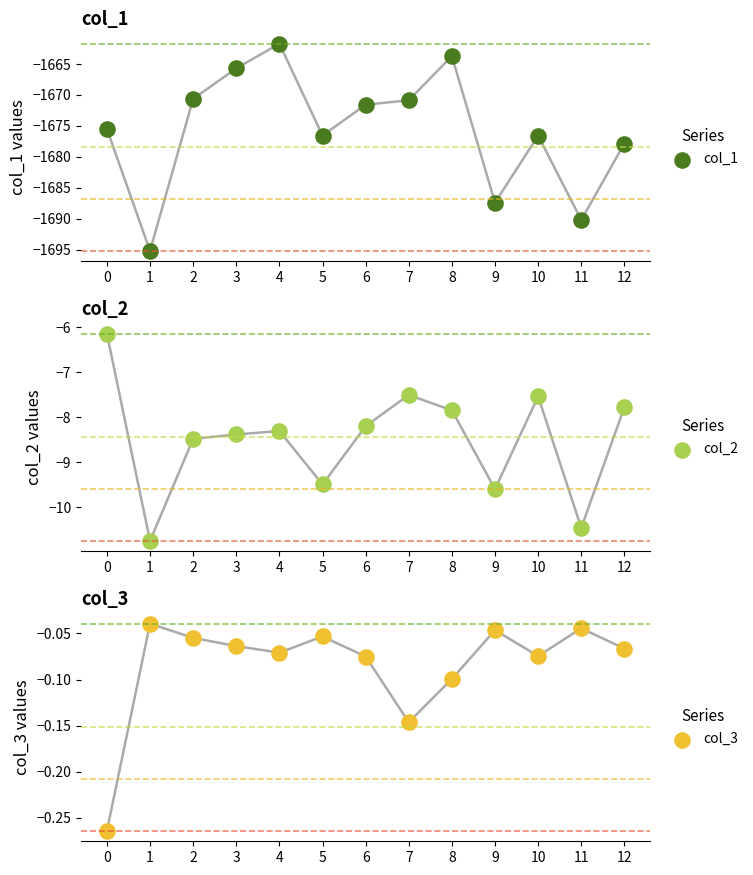

Which series reaches the maximum Y coordinate?

col_3